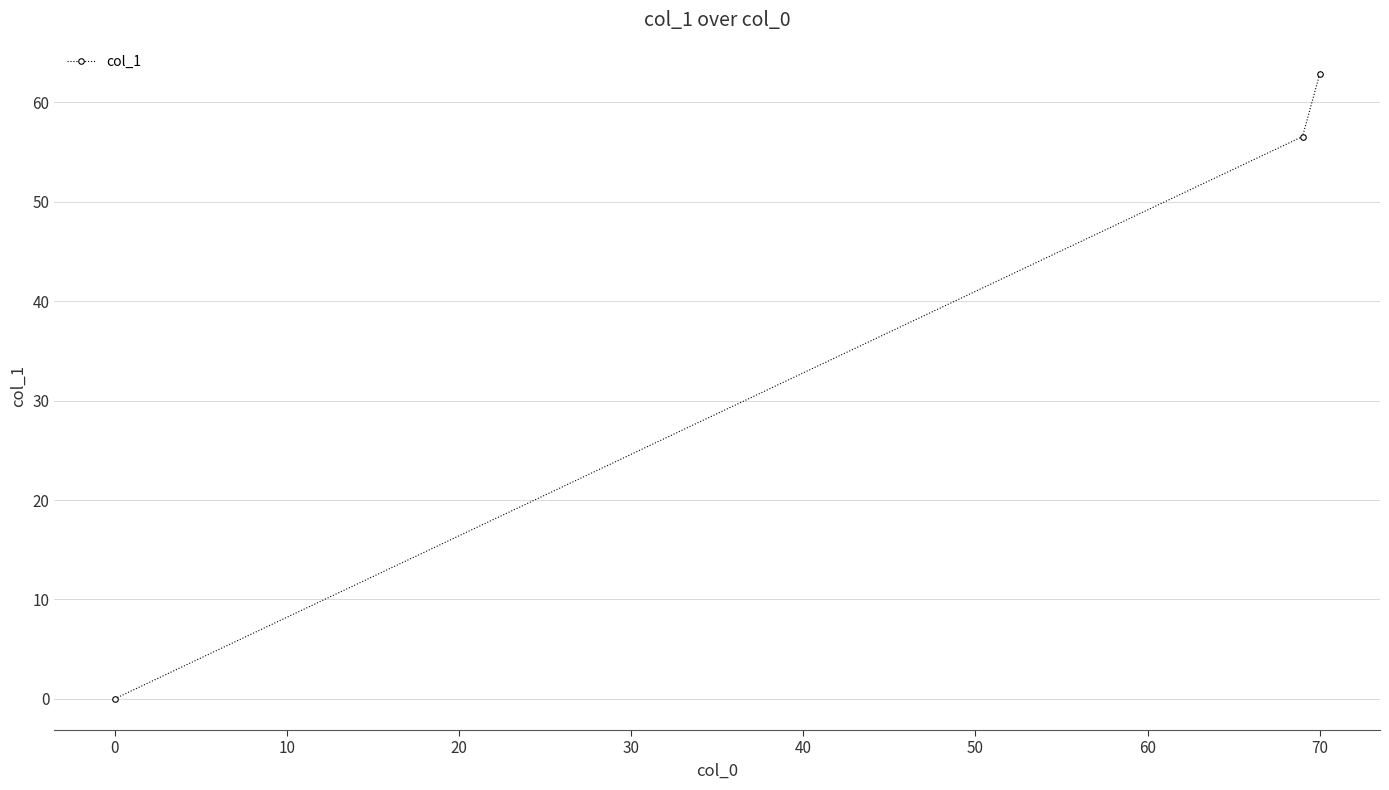

Count the number of categories in the chart.

3